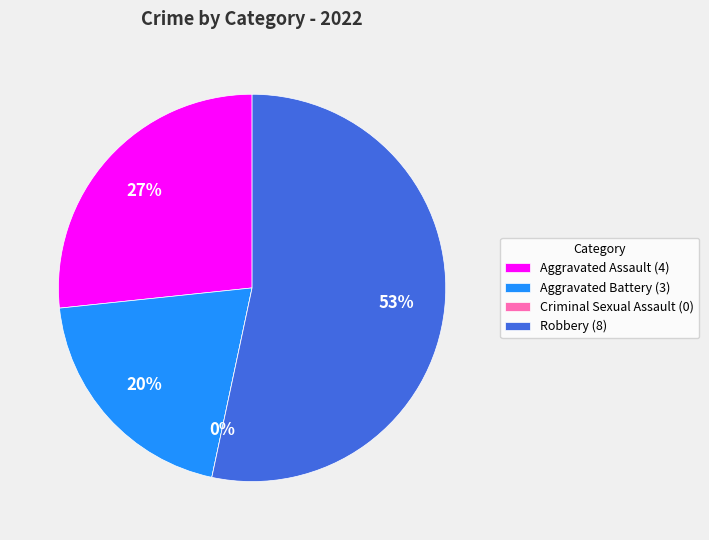

What percentage is NOT represented by Criminal Sexual Assault?

100.0%